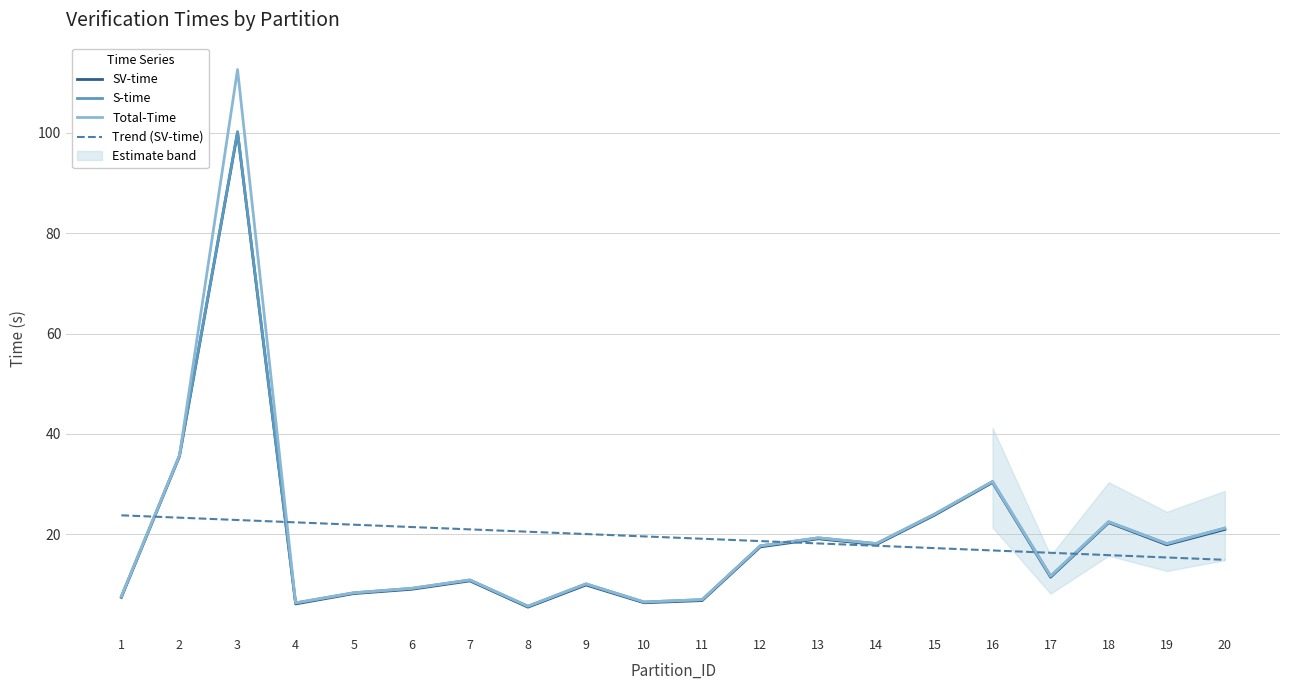

Is it true that S-time equals 17.7 at 12?

True